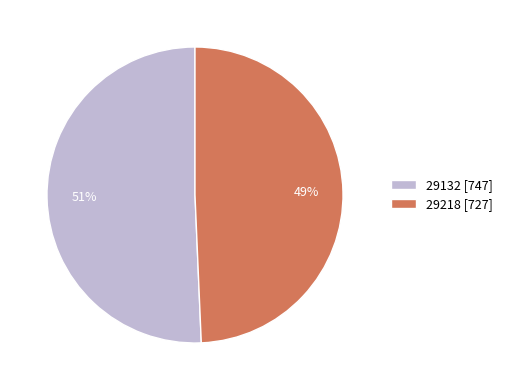

Between 29218 and 29132, which is larger?

29132